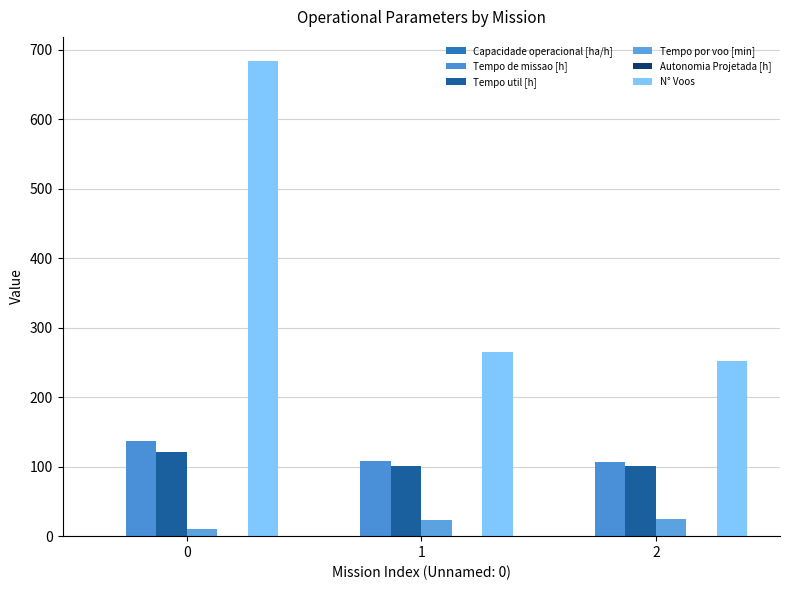

Between 2 and 0, which is larger?

2